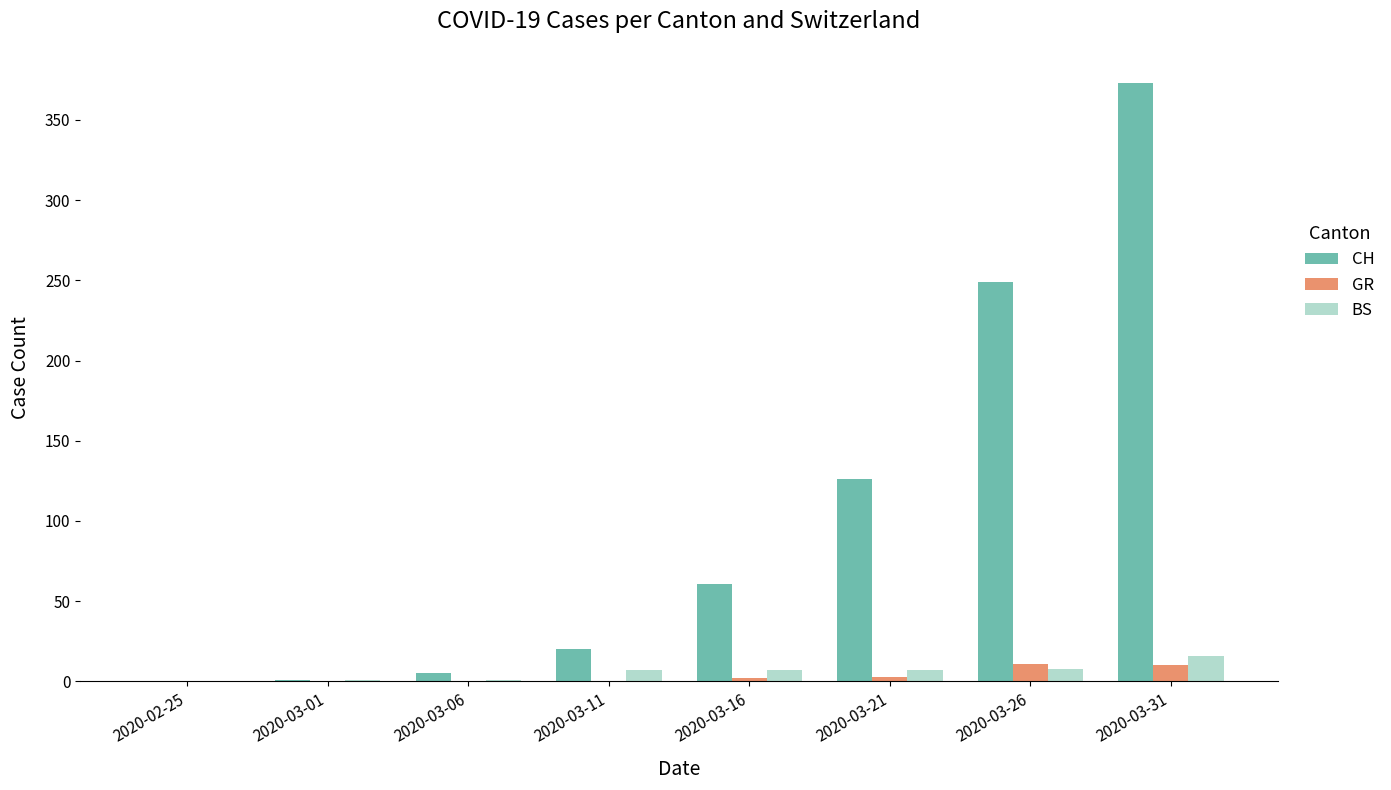

Between 2020-02-25 and 2020-03-16, which series saw the biggest shift?

CH